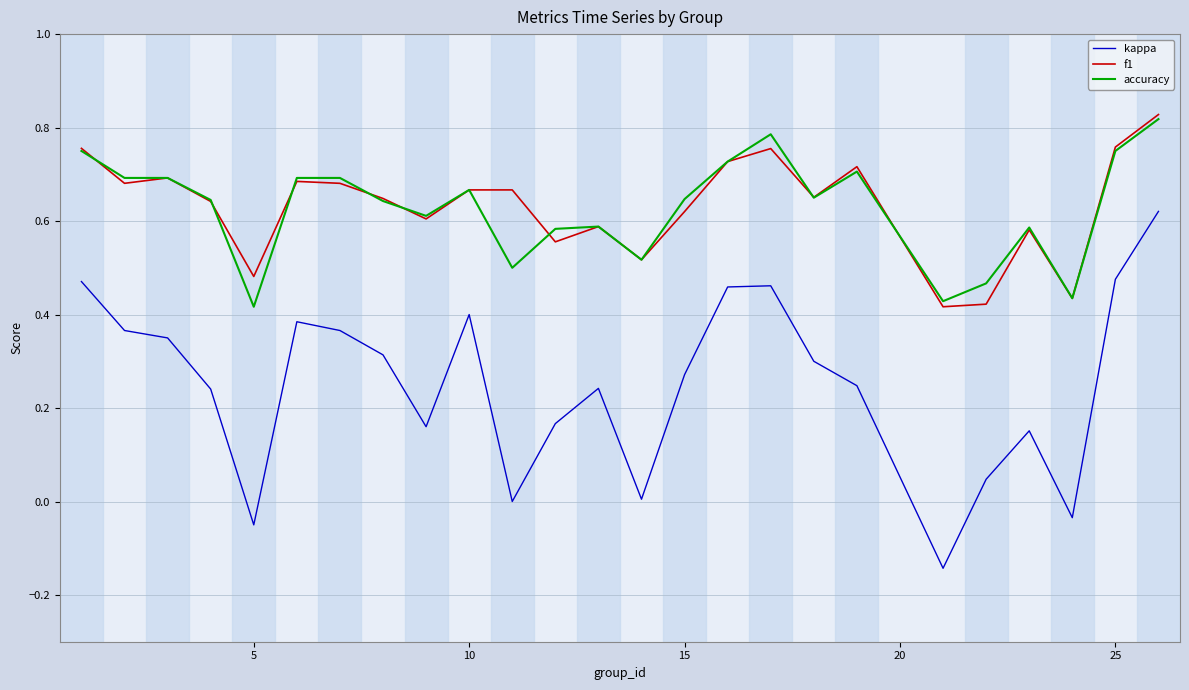

At how many categories does at least one series exceed 0?

25